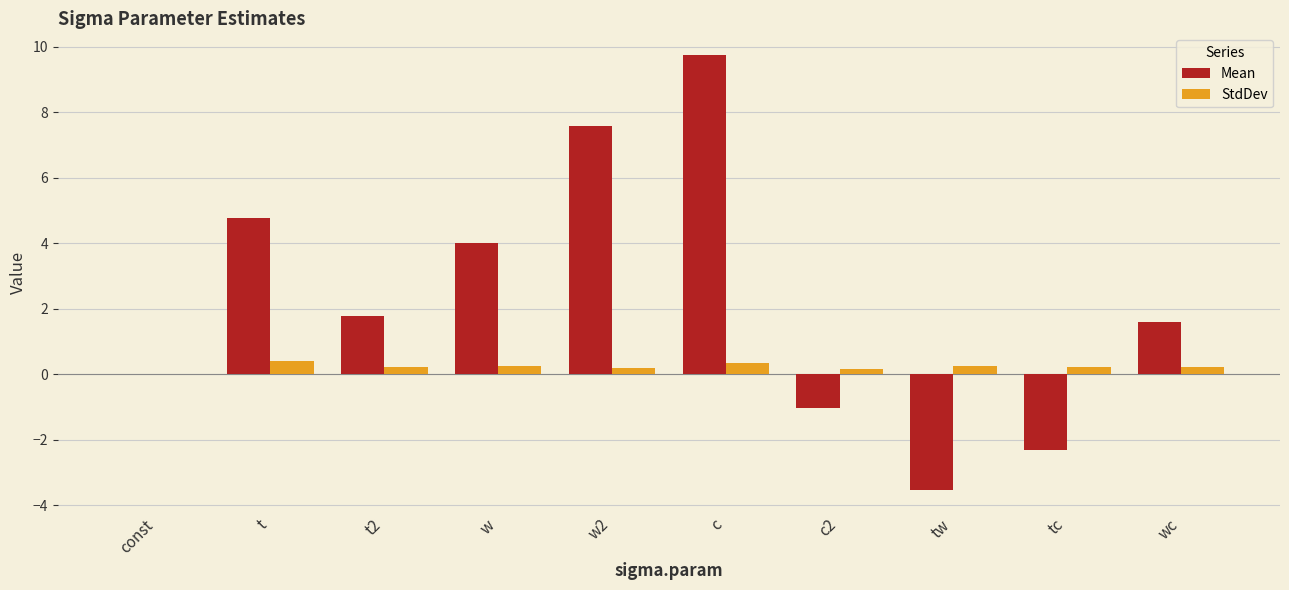

Which category has the highest value across all series?

c